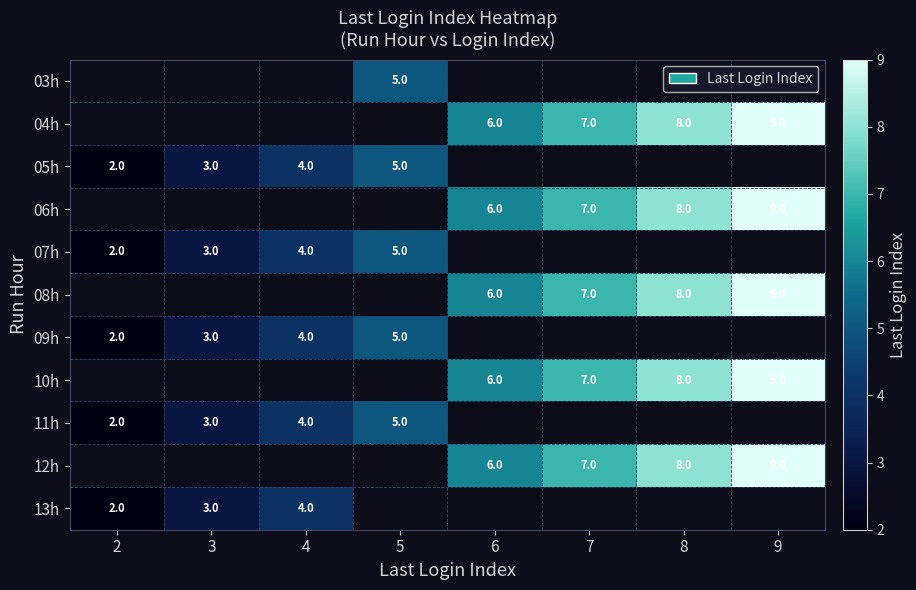

What is the sum of the 07h values at 3 and 4?

7